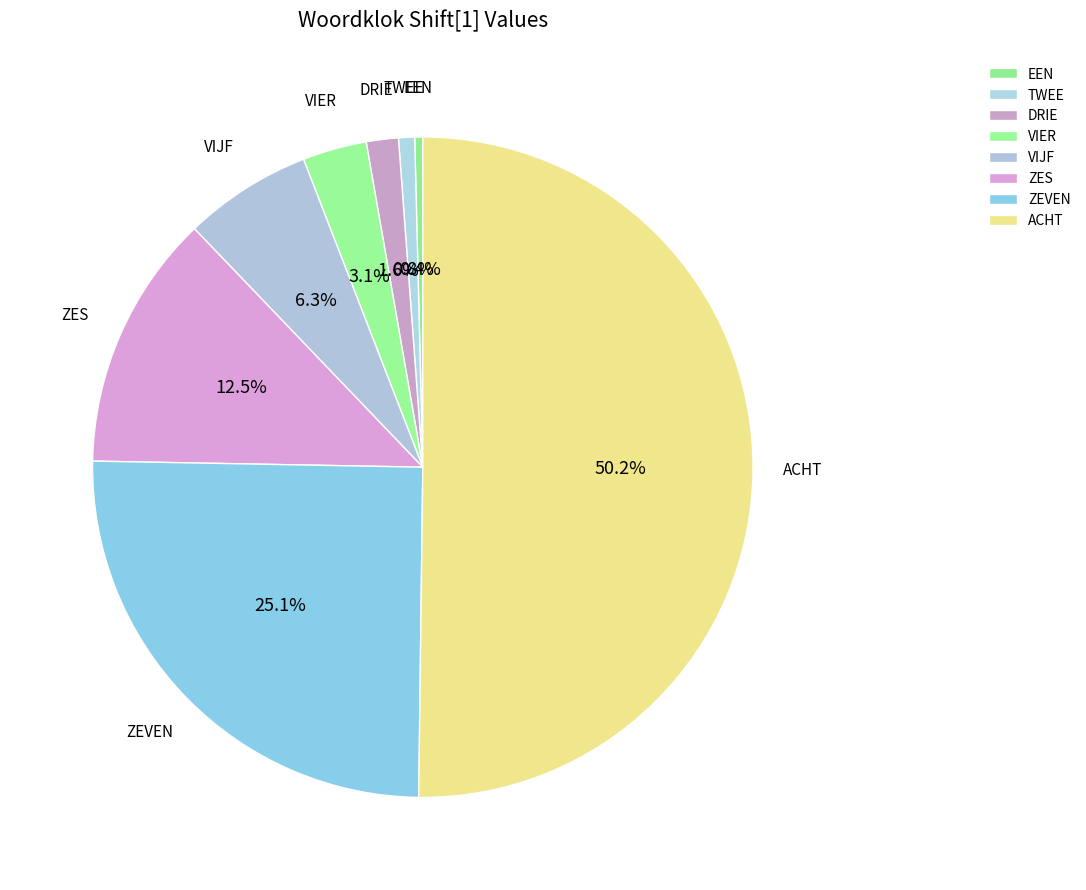

Between VIER and ZEVEN, which is larger?

ZEVEN